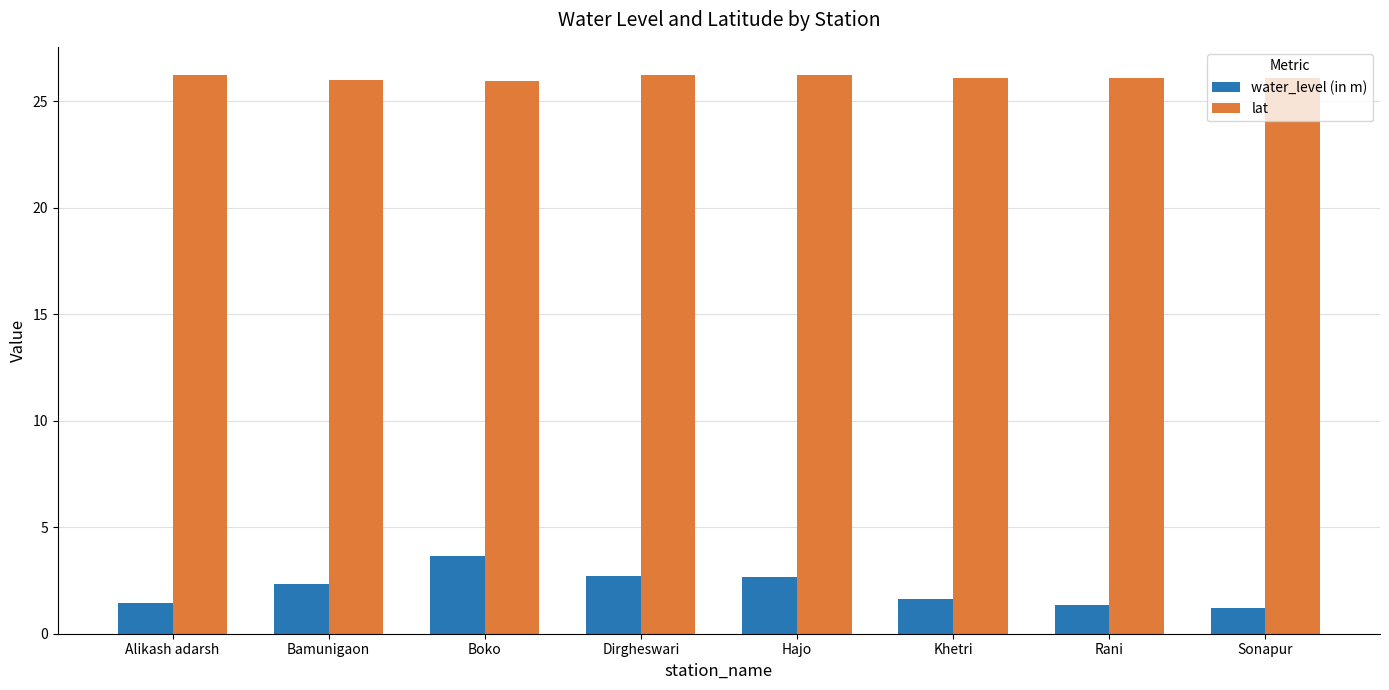

What position from the right is Dirgheswari?

5